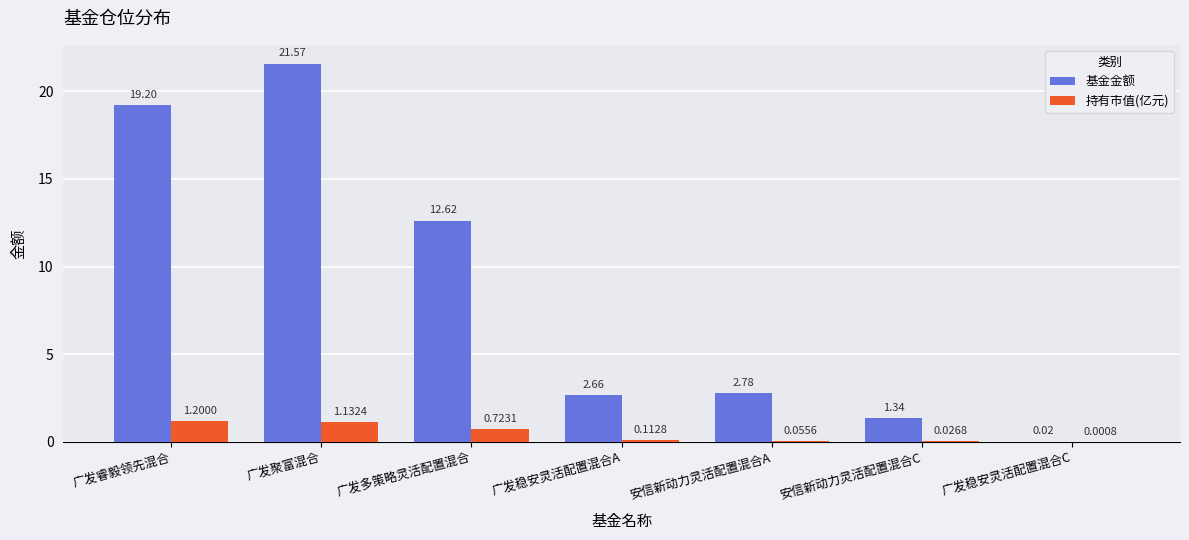

Which series has the largest total across all categories?

基金金额